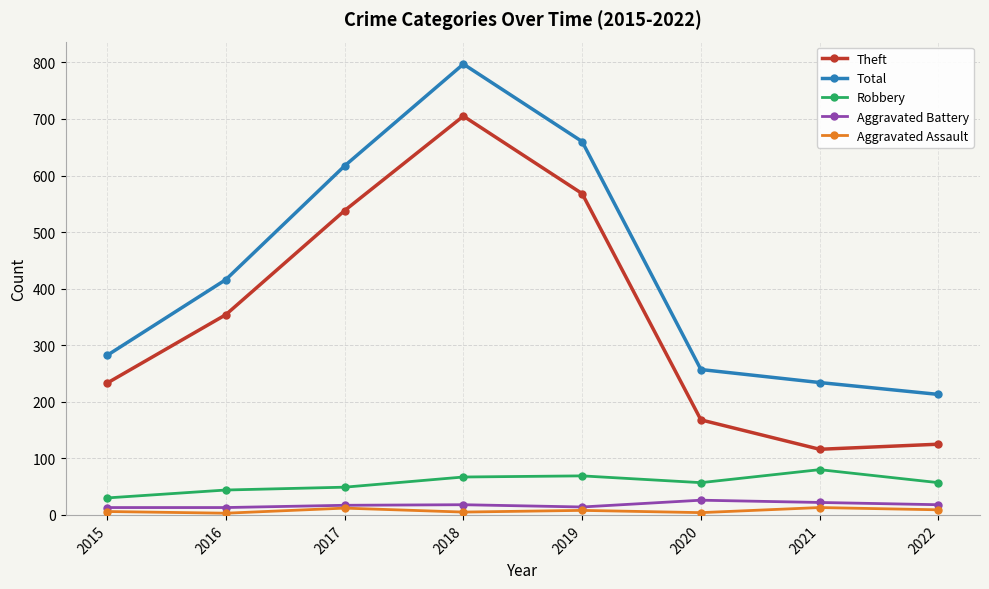

True or false: Robbery and Aggravated Assault intersect in this chart.

False